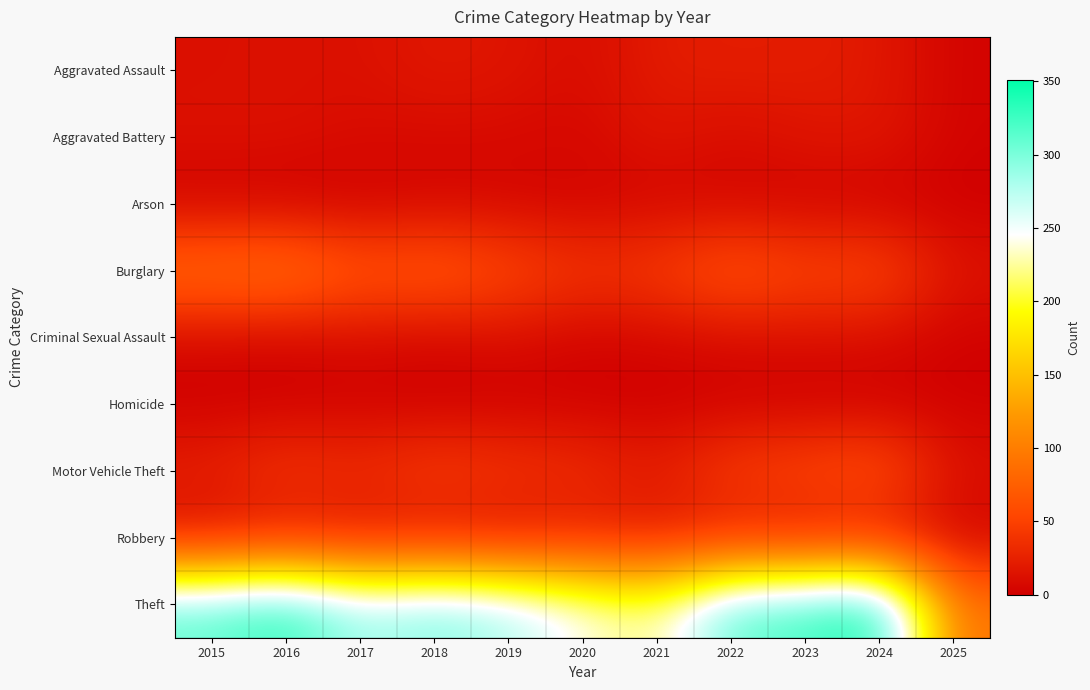

Rank the series by their maximum value, from highest to lowest.

Theft, Burglary, Motor Vehicle Theft, Aggravated Assault, Robbery, Aggravated Battery, Criminal Sexual Assault, Arson, Homicide